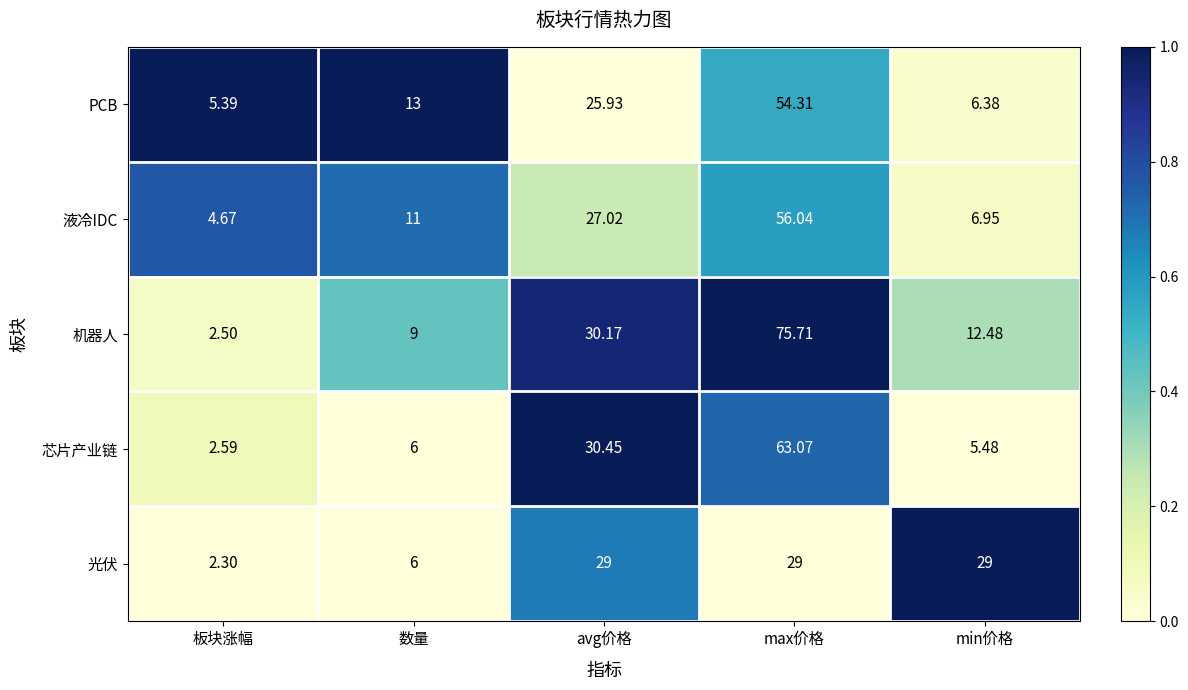

At which label is 机器人 closest to 39?

avg价格